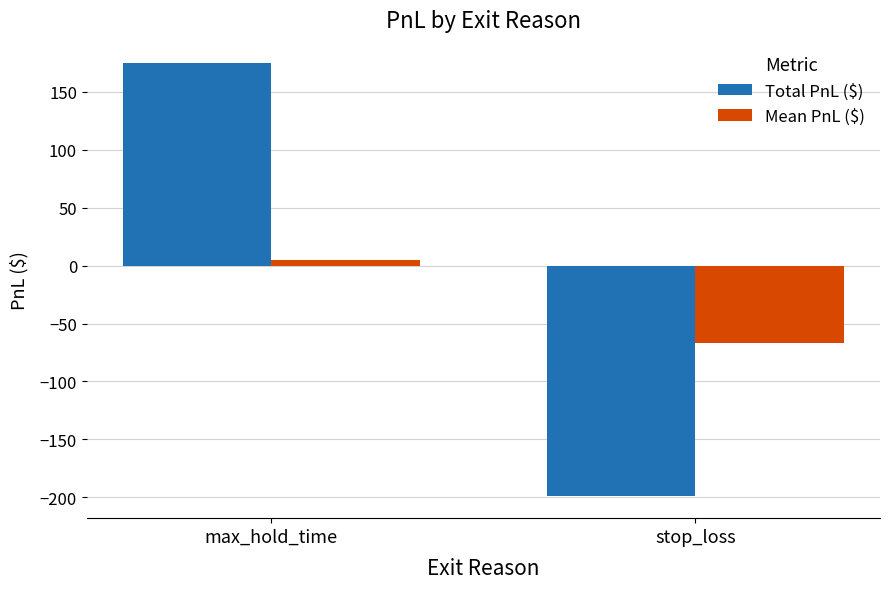

What is the label of the 1st bar from the right?

stop_loss